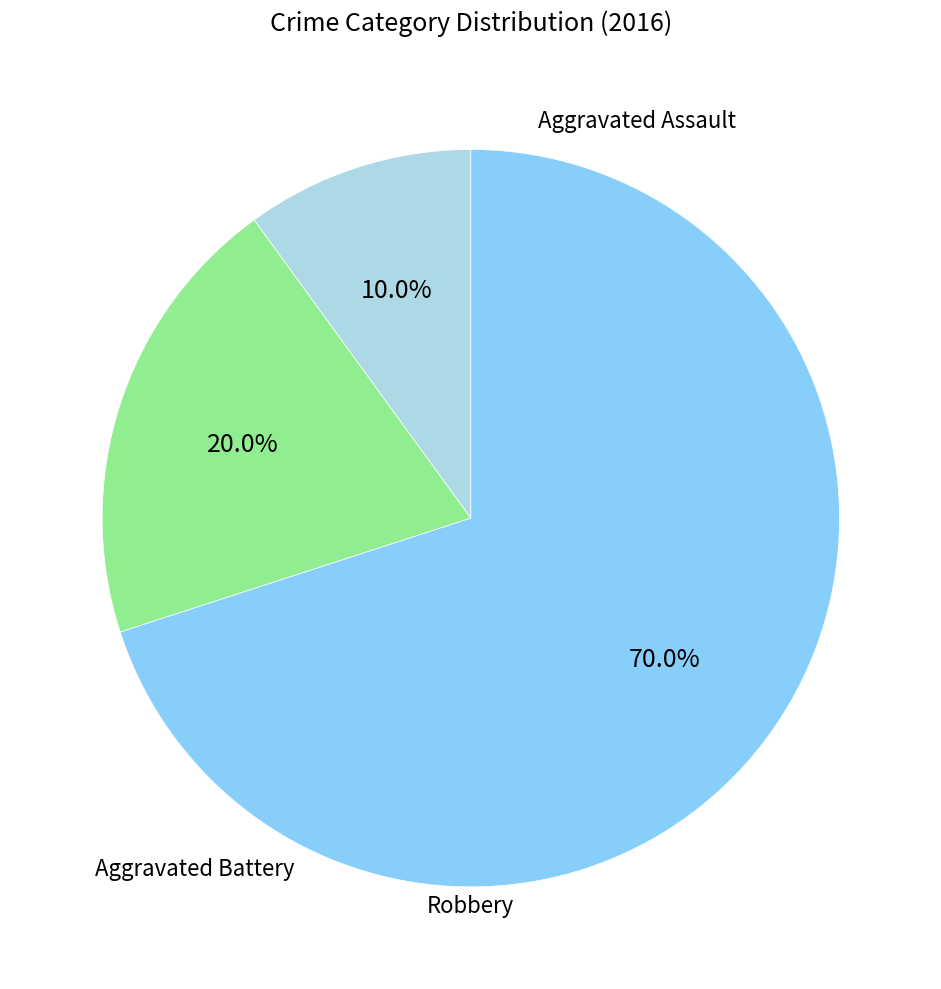

Is there any slice that represents more than half of the pie?

Yes